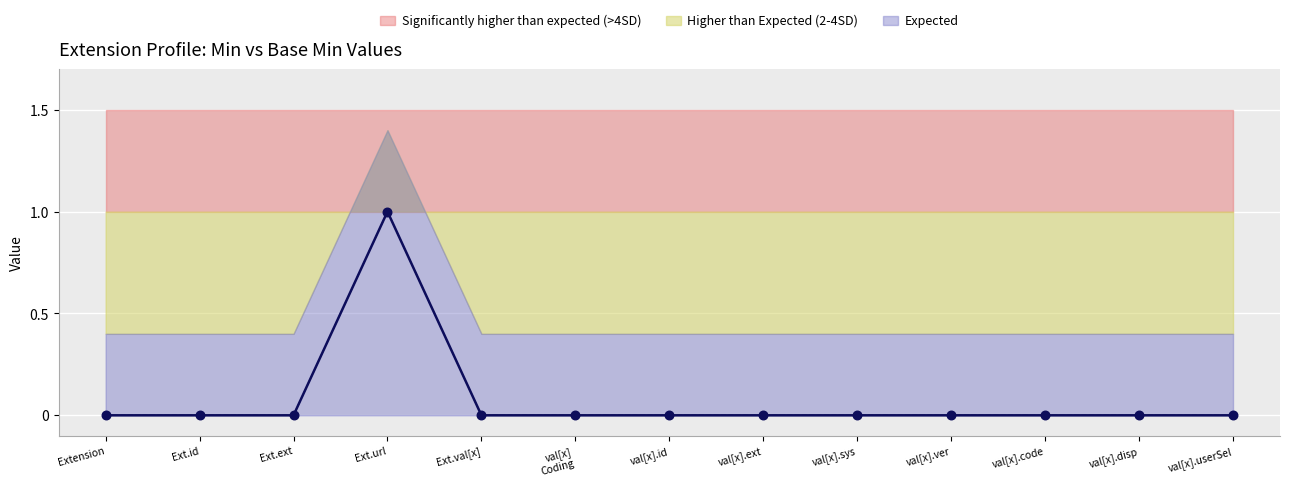

Which series has the widest spread of Y values?

Min